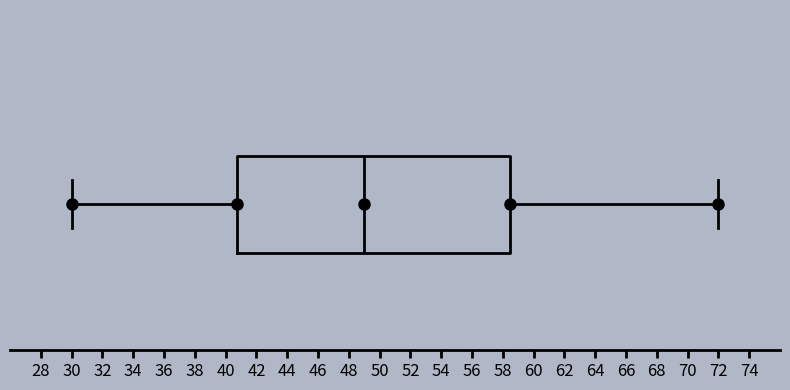

Where is the right edge of the box on the x-axis? The values are not printed on the chart, so give them approximately, as read against the axis.

58.6